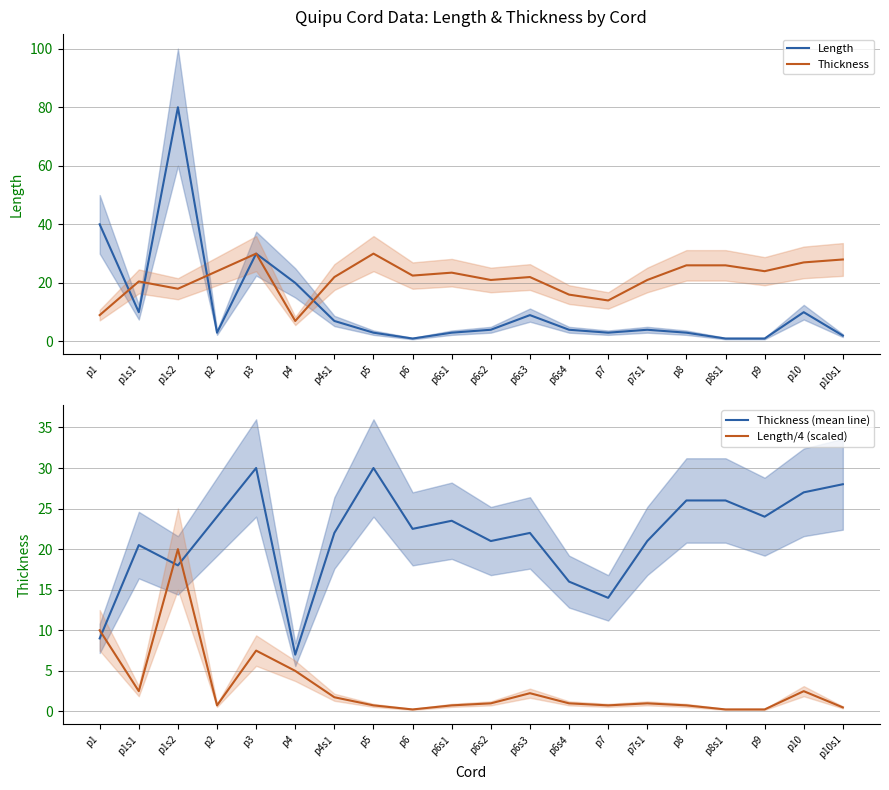

What is the average value of the Length/4 (scaled) series?

3.0